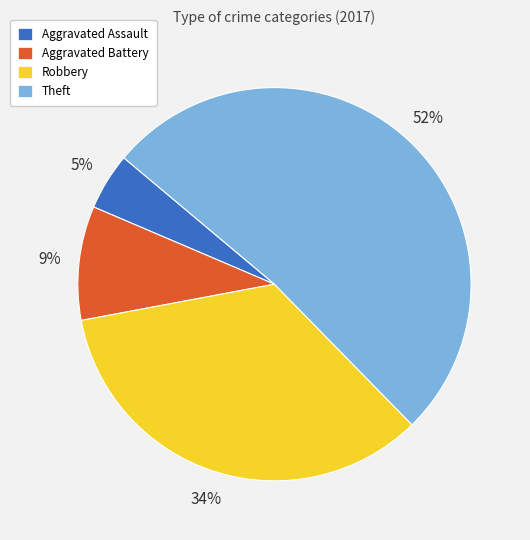

True or false: Robbery accounts for 34% of the total.

True